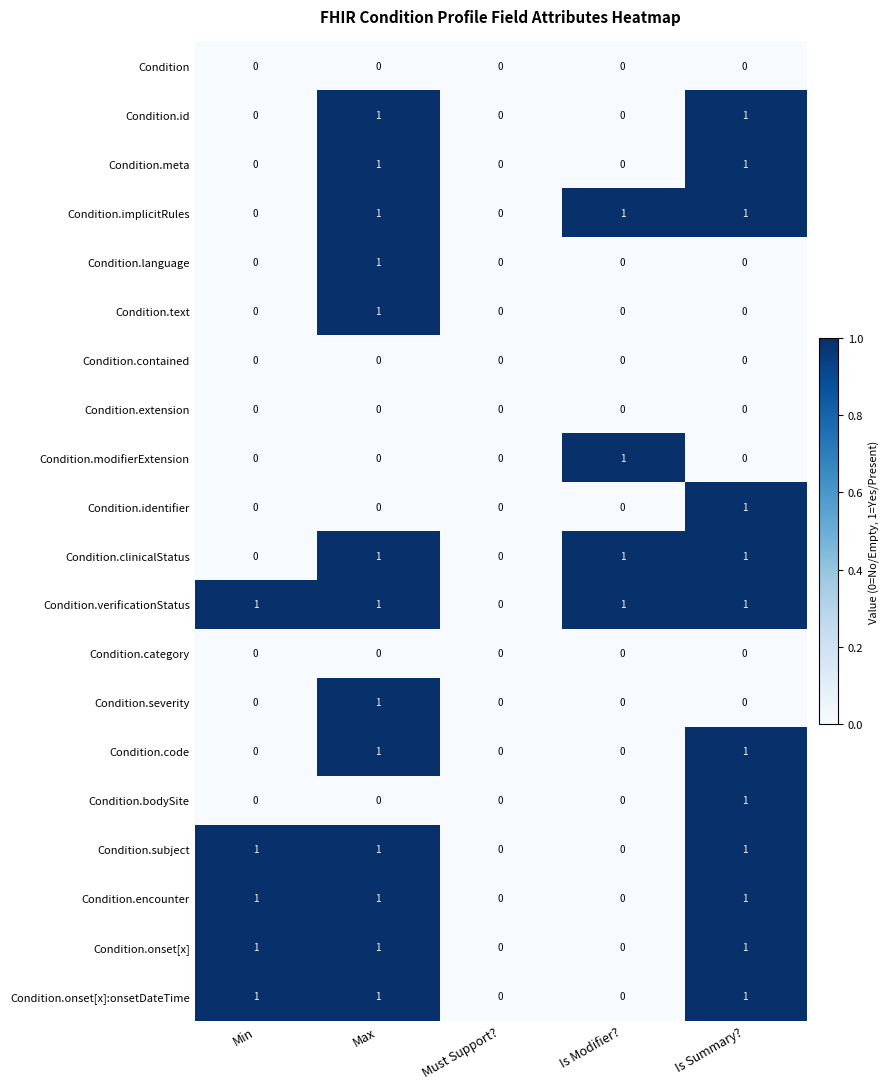

The value of Condition.identifier at Min is 0. True or false?

True